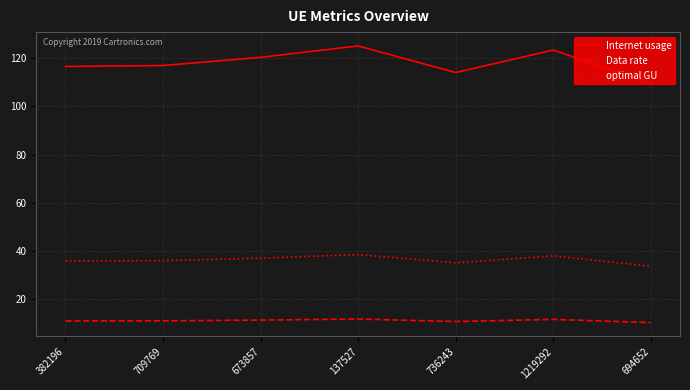

What value does the Internet usage series have at 673857?

120.3